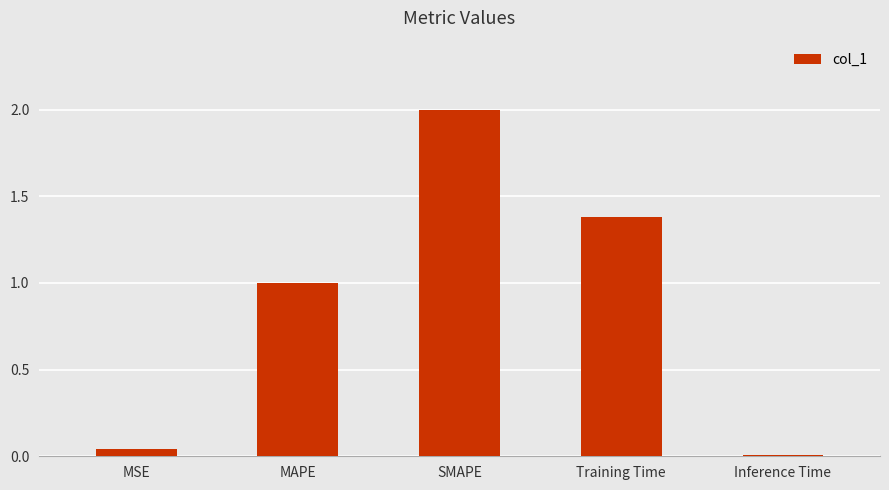

Is it true that the value at MSE is 0.0?

True